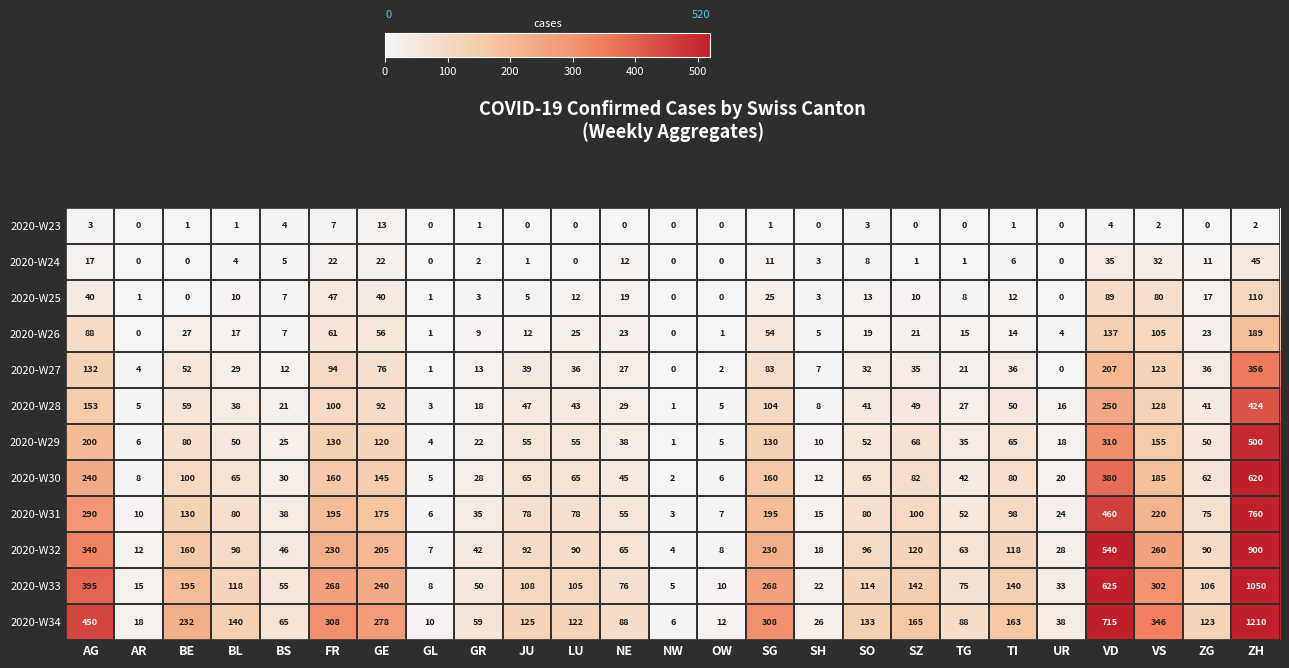

At which label is 2020-W26 closest to 94?

AG